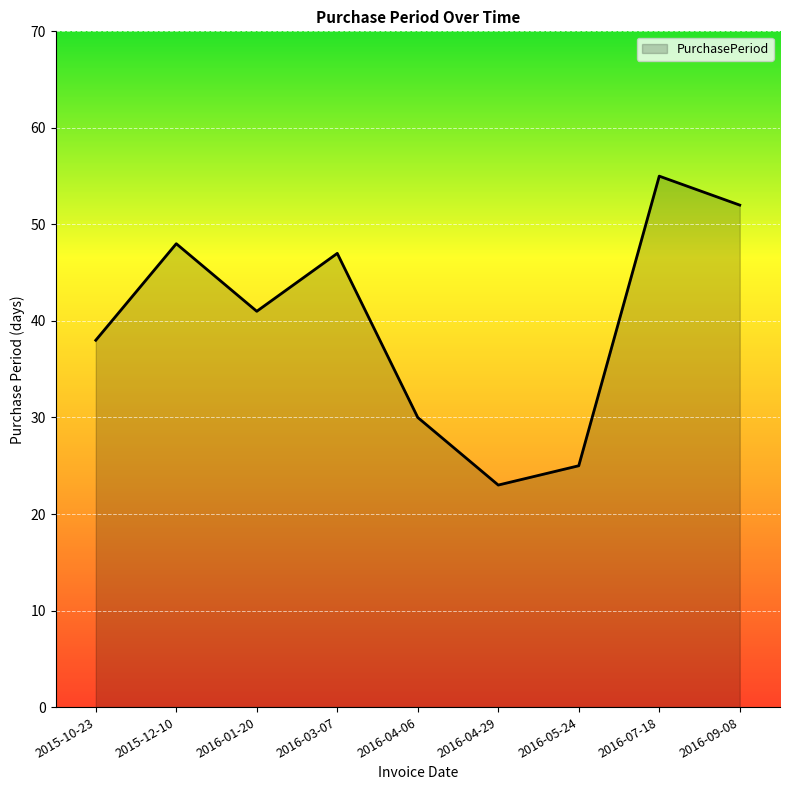

What is the difference between the maximum and minimum values?

32